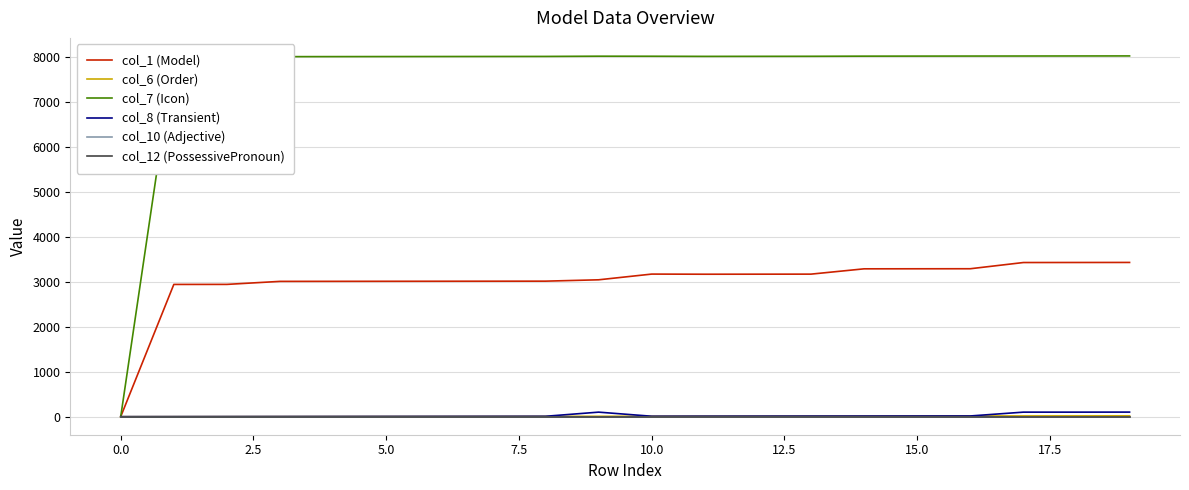

Is this an area chart (filled region under the line)?

No